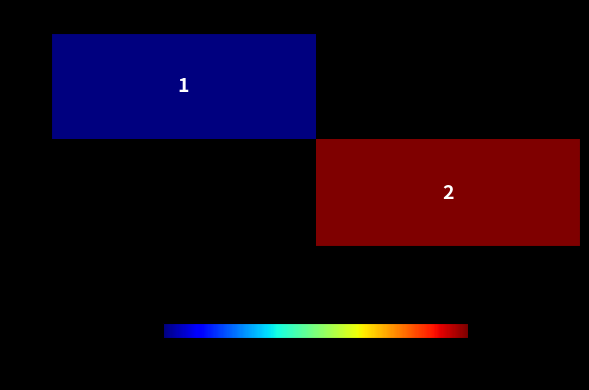

Between 原薬量 and 製剤量, which is larger?

製剤量